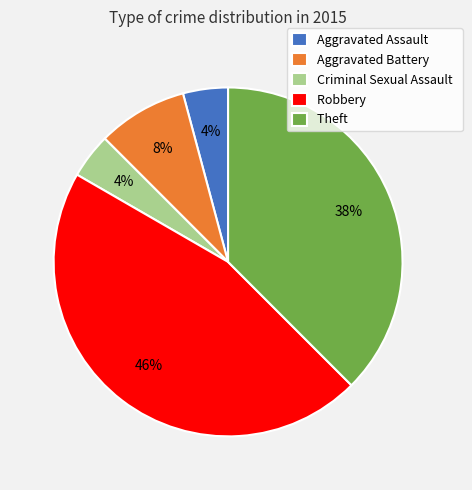

How many segments does this pie chart have?

5